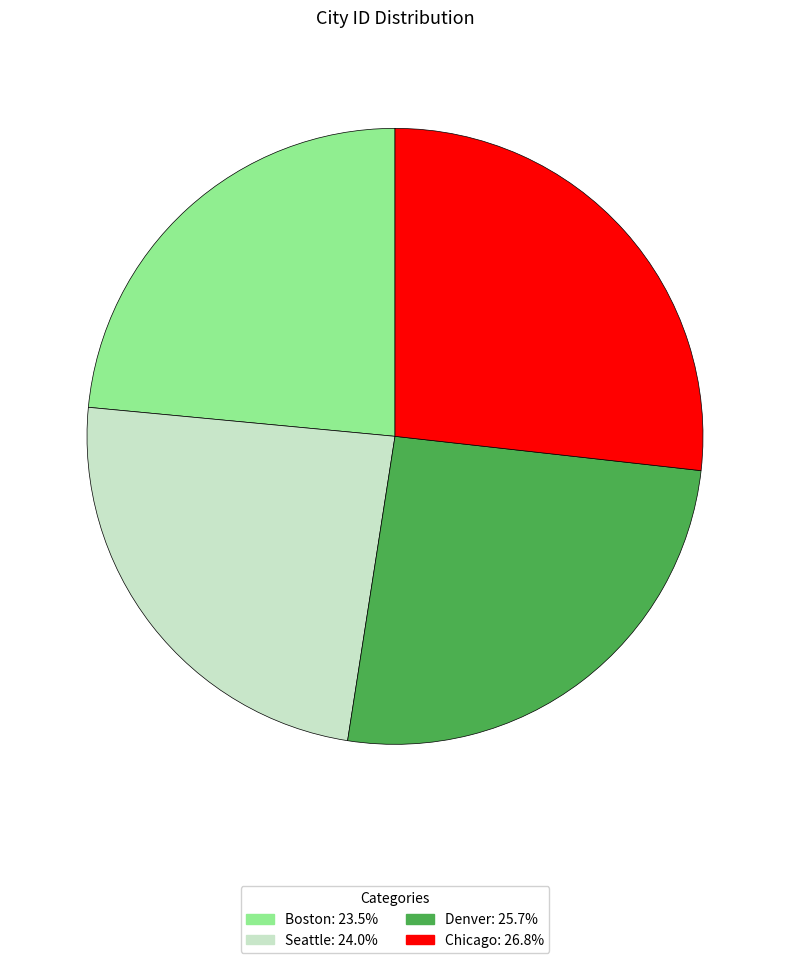

Which category has the smallest portion of the pie?

Boston